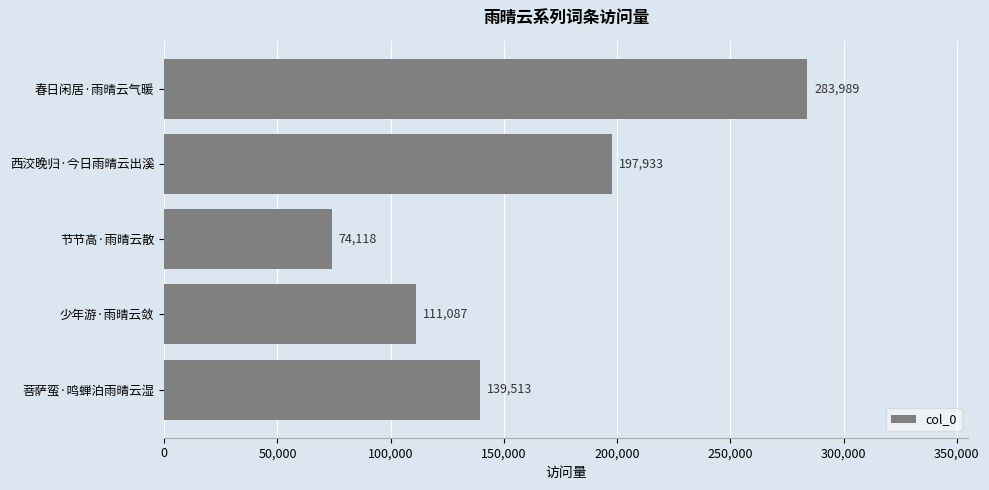

Count the values in the range 111087 to 197933.

3